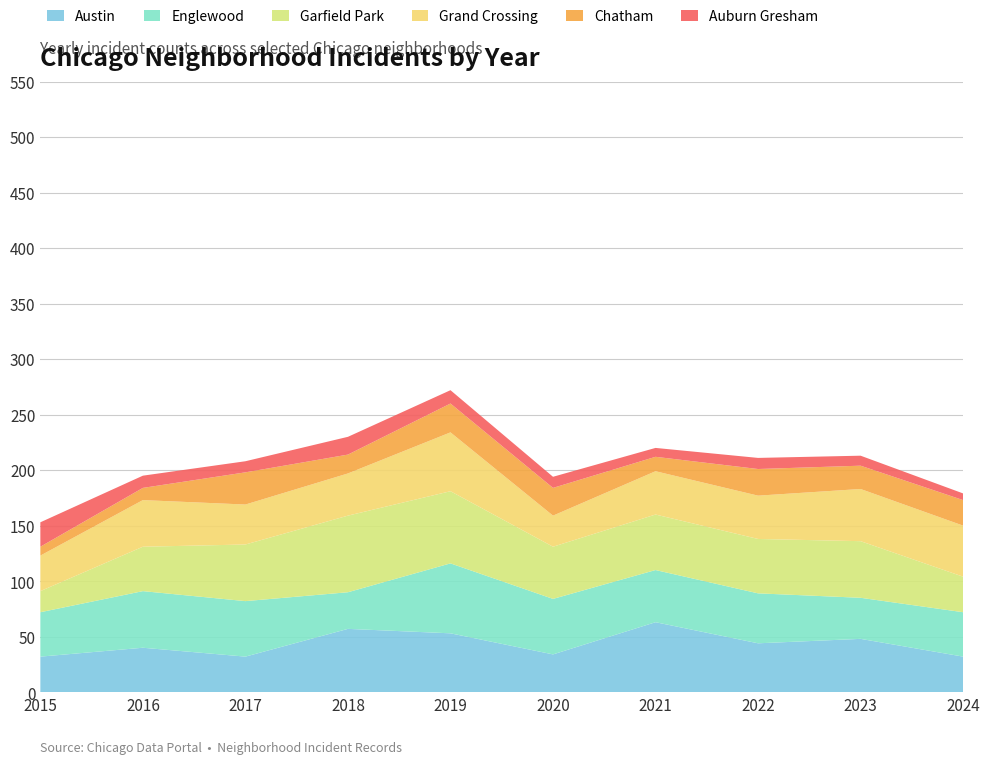

Reading left to right, extract all data points from this chart.

Austin: 32	40	32	57	53	34	63	44	48	32
Englewood: 40	51	50	33	63	50	47	45	37	40
Garfield Park: 19	40	51	69	65	47	50	49	51	32
Grand Crossing: 32	42	36	38	53	28	39	39	47	46
Chatham: 8	11	29	17	26	25	13	24	21	23
Auburn Gresham: 22	11	10	16	12	10	8	10	9	6